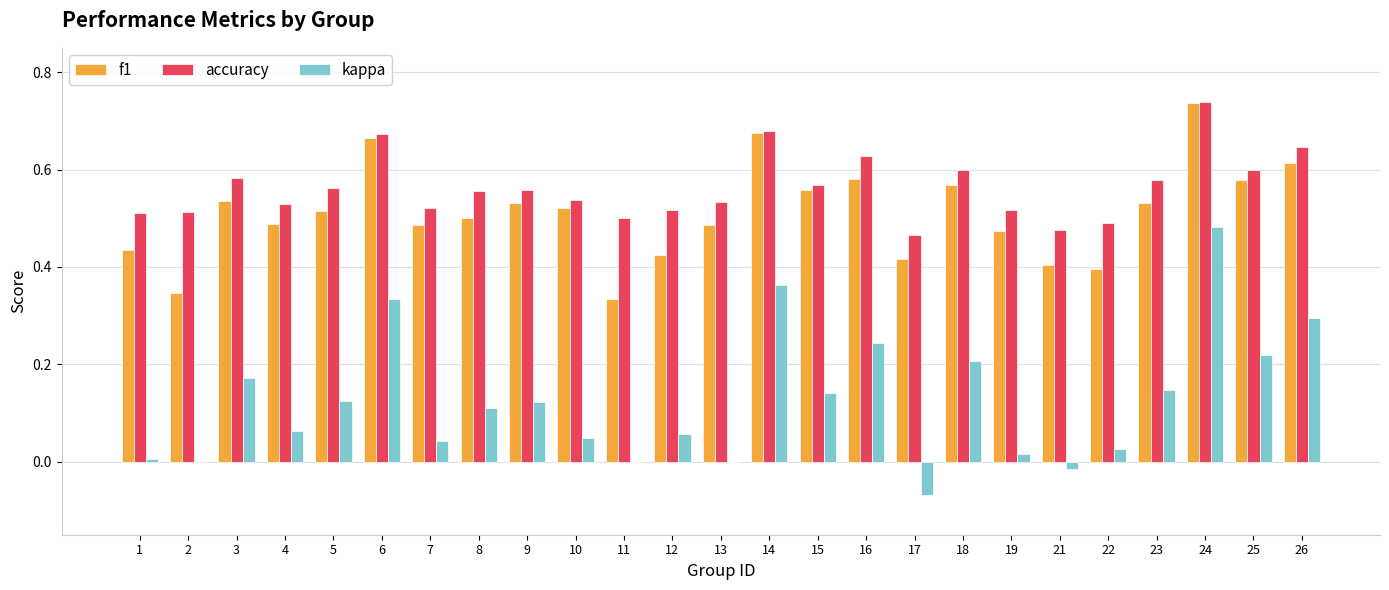

True or false: kappa has a value of 0.5 at 26.

False